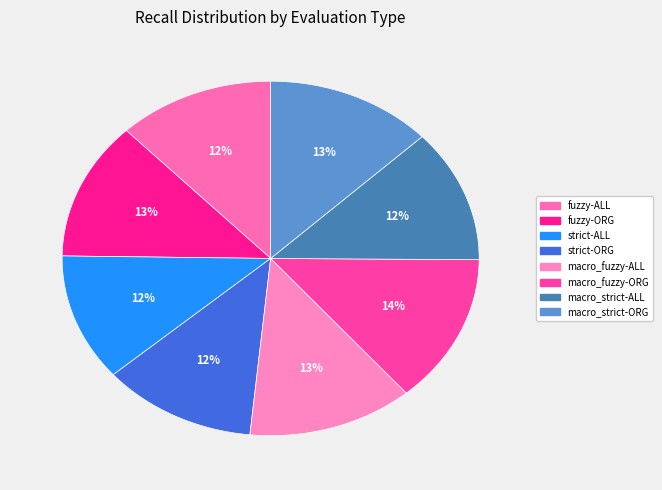

Combined, what portion of the pie is strict-ALL and fuzzy-ORG?

24.2%